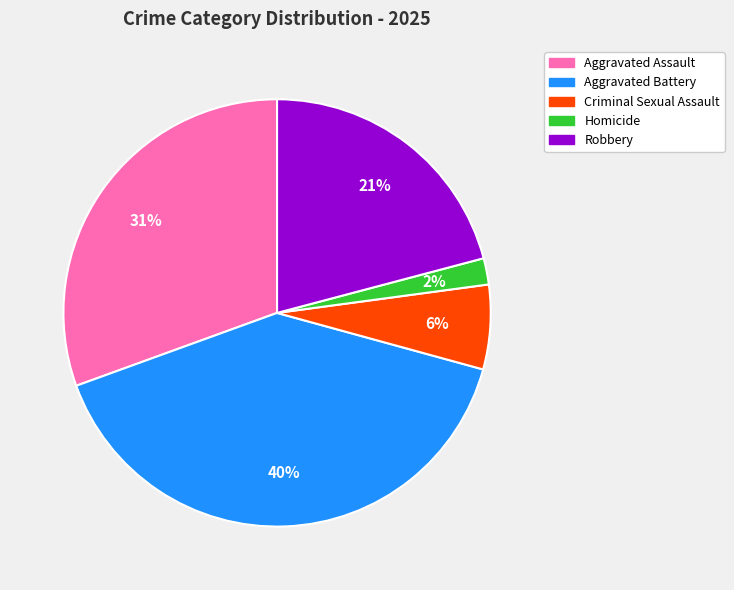

Rank the categories by value from highest to lowest.

Aggravated Battery, Aggravated Assault, Robbery, Criminal Sexual Assault, Homicide